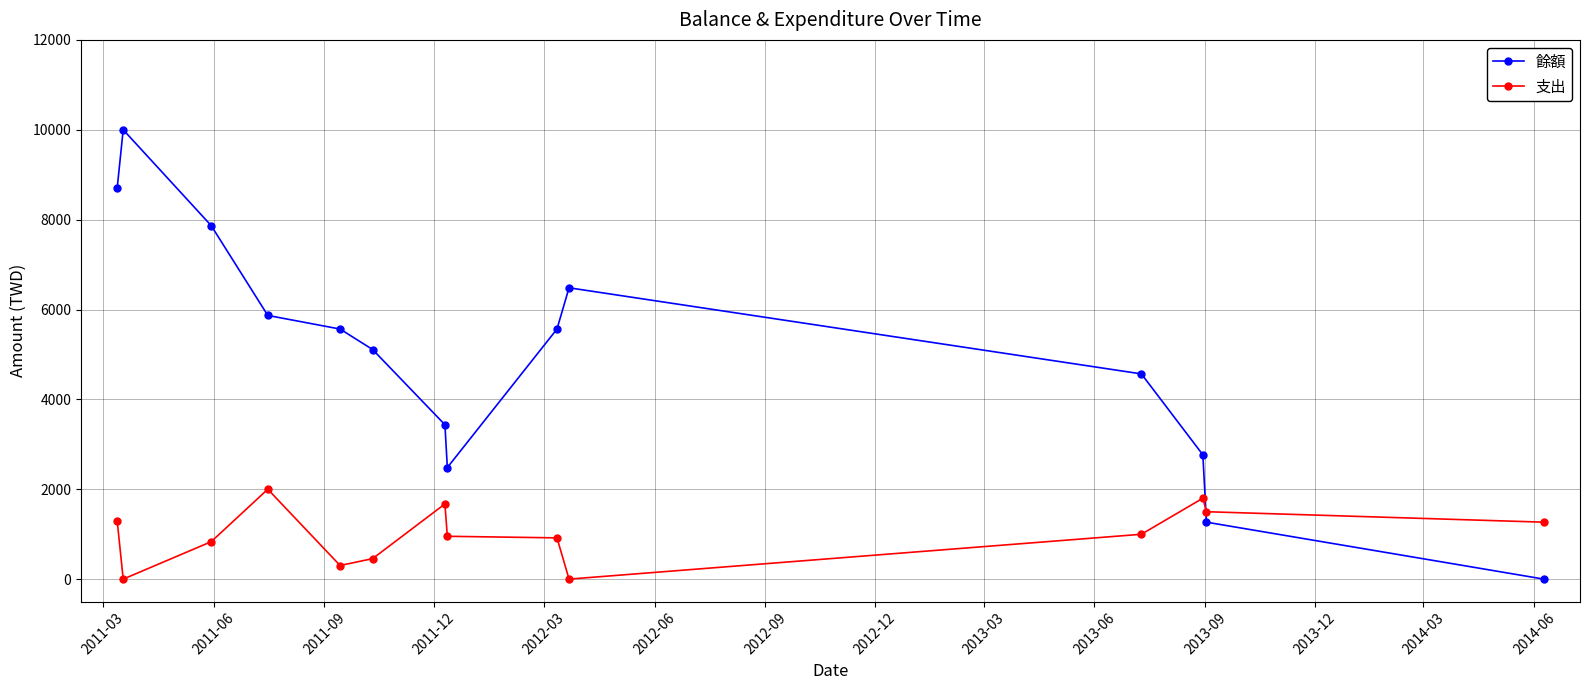

In 餘額, how many points are higher than both neighbors (excluding endpoints)?

2